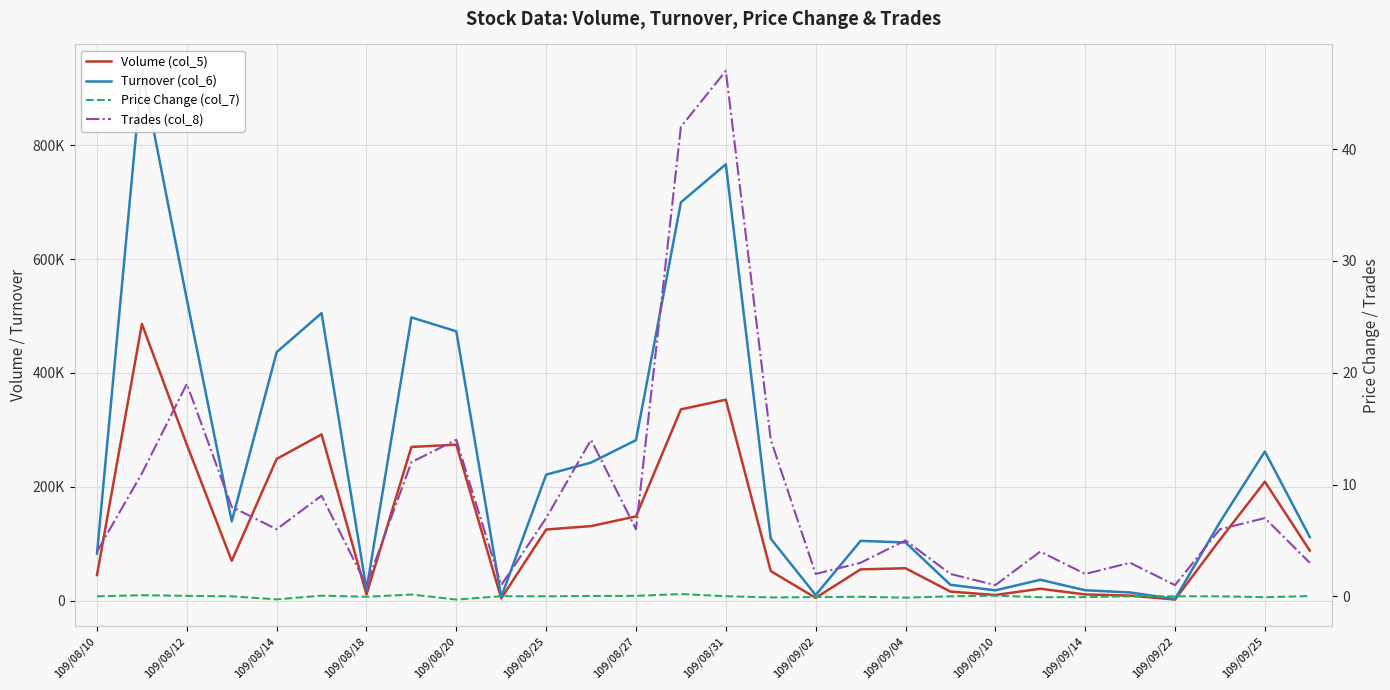

Which series has the widest spread of values?

Turnover (col_6)